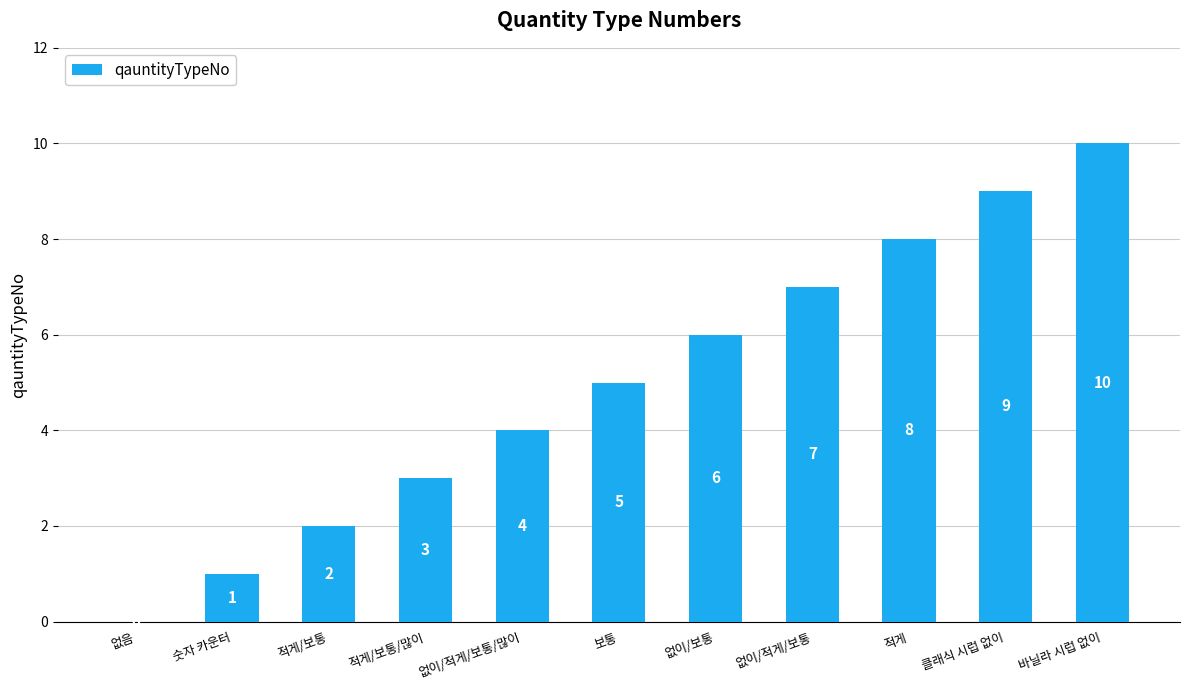

Where is the data nearest to the value 5?

보통